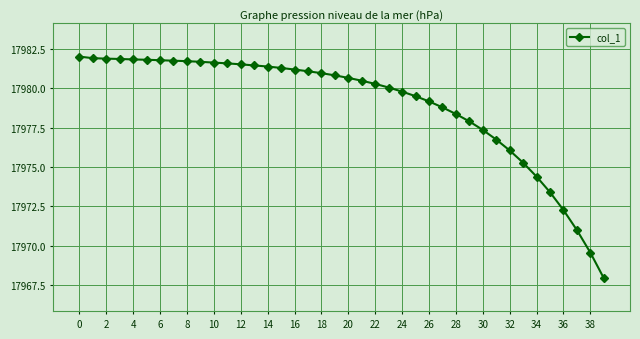

What is the sum of all values?

719159.8